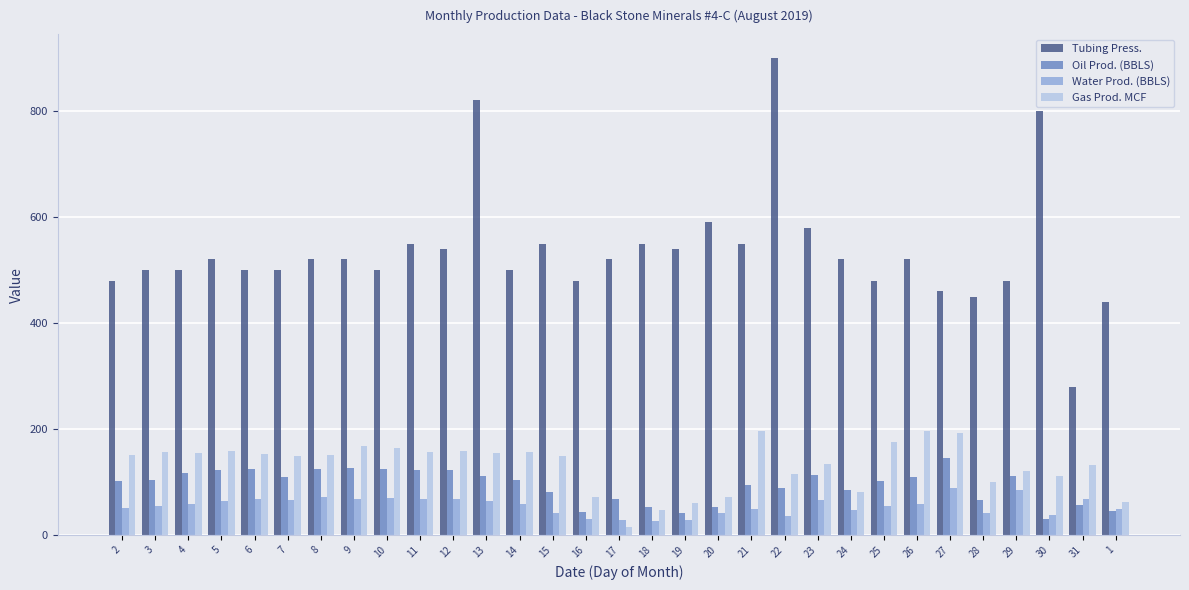

At how many categories does at least one series exceed 808?

2